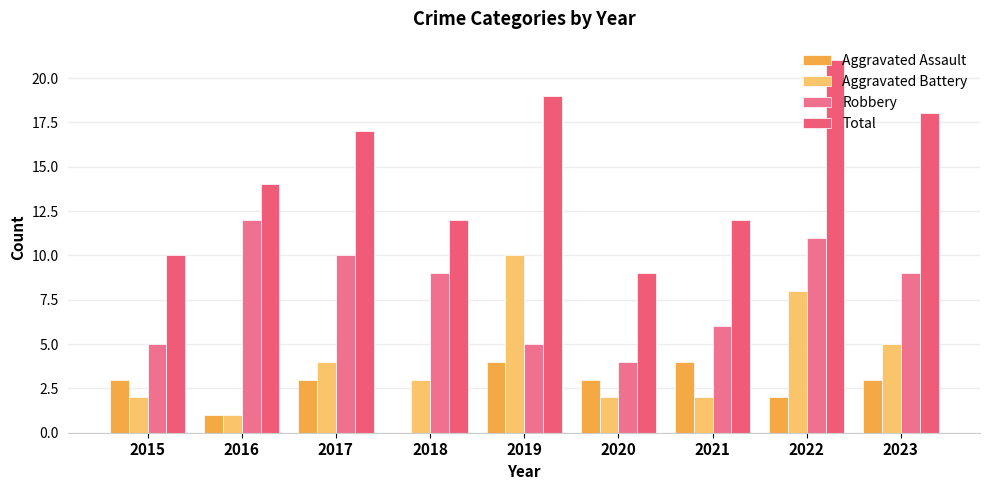

At which category does the chart reach its minimum across all series?

2018